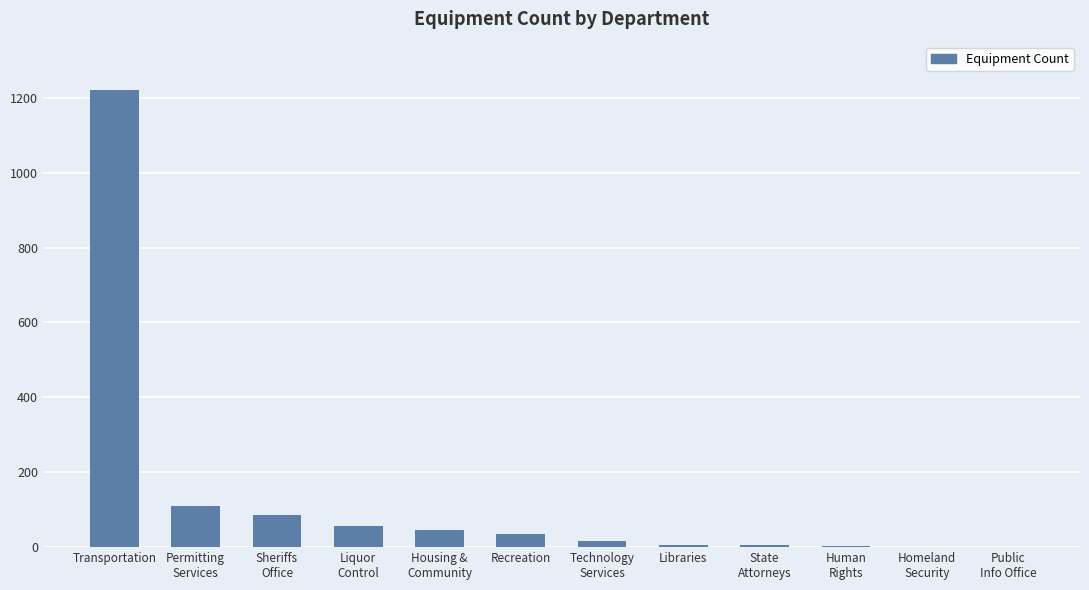

What is the change in value from Transportation to Recreation?

-1186